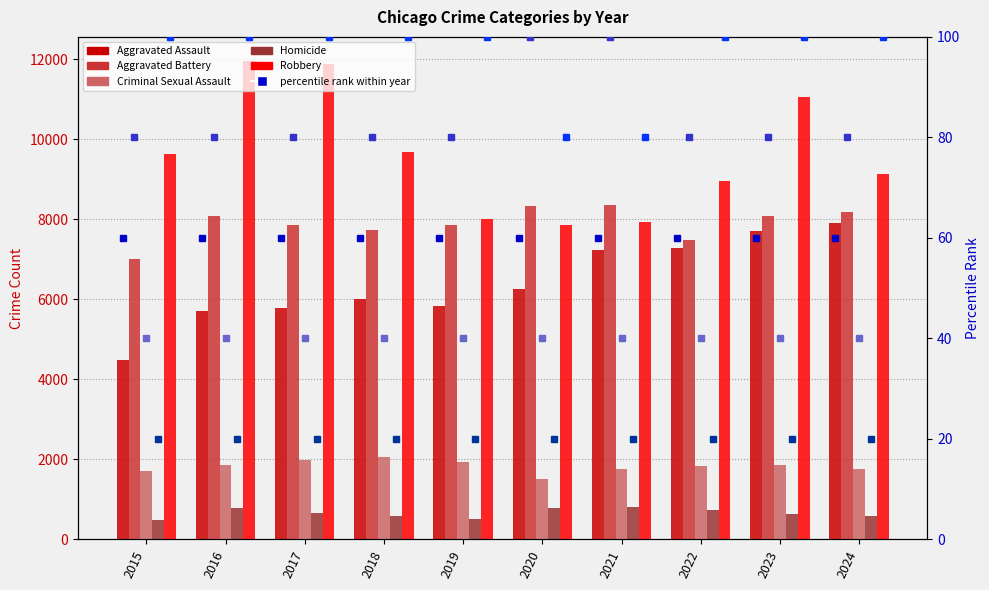

What is the maximum value for Aggravated Assault?

7900